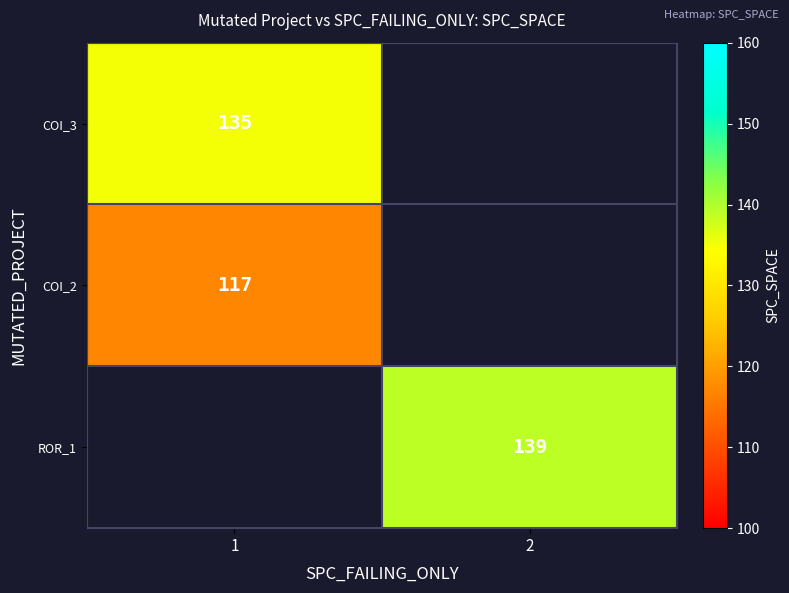

Is it true that ROR_1 equals 248 at 2?

False